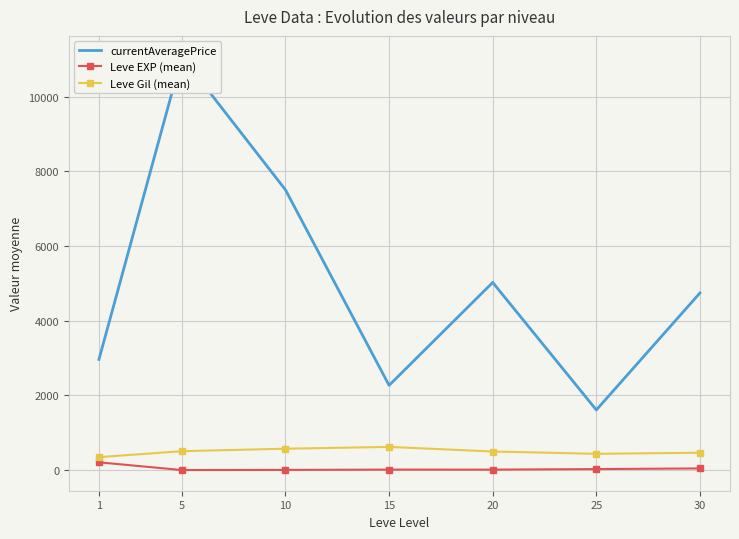

True or false: Leve Gil (mean) and Leve EXP (mean) cross at least once.

False